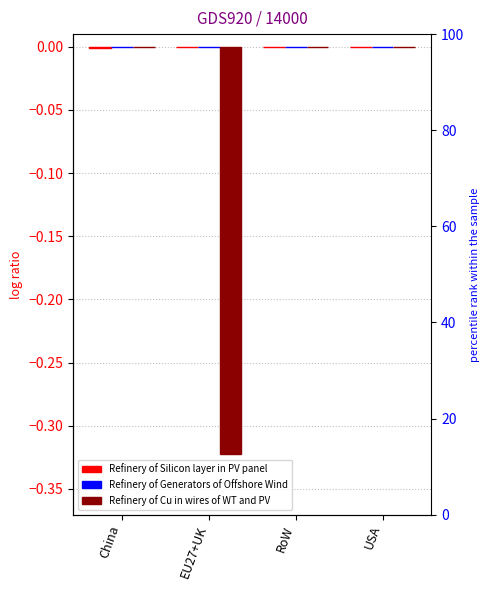

How many bars are there in each group?

3